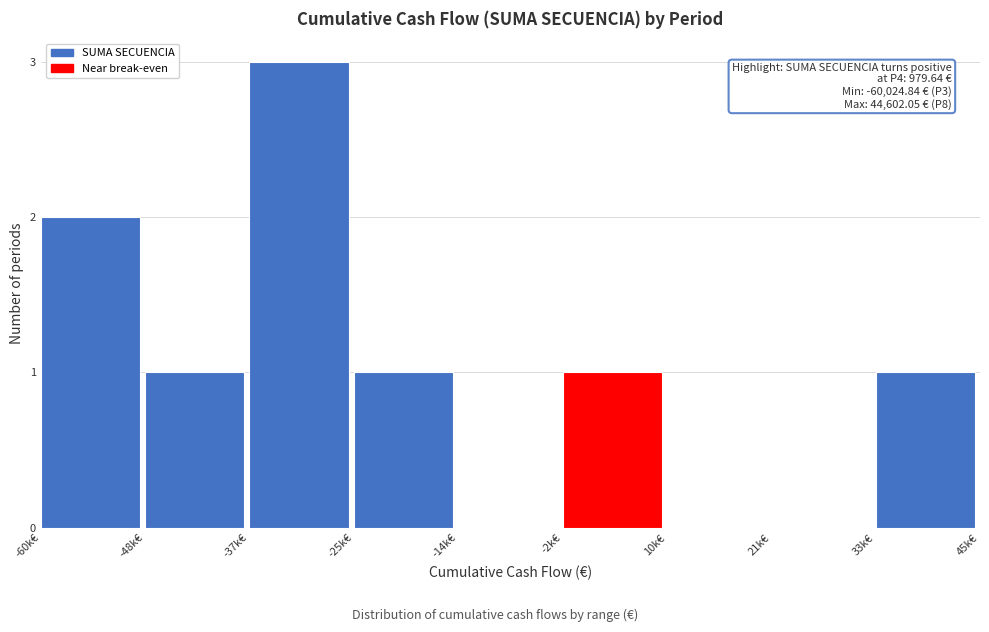

Reading left to right, list all the values displayed in this chart.

-60k€=2	-48k€=1	-37k€=3	-25k€=1	-14k€=0	-2k€=1	10k€=0	21k€=0	33k€=1